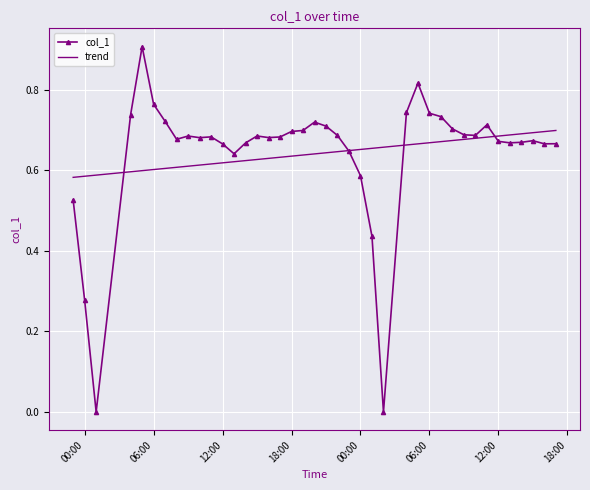

List the series in order of their peak value, lowest first.

trend, col_1